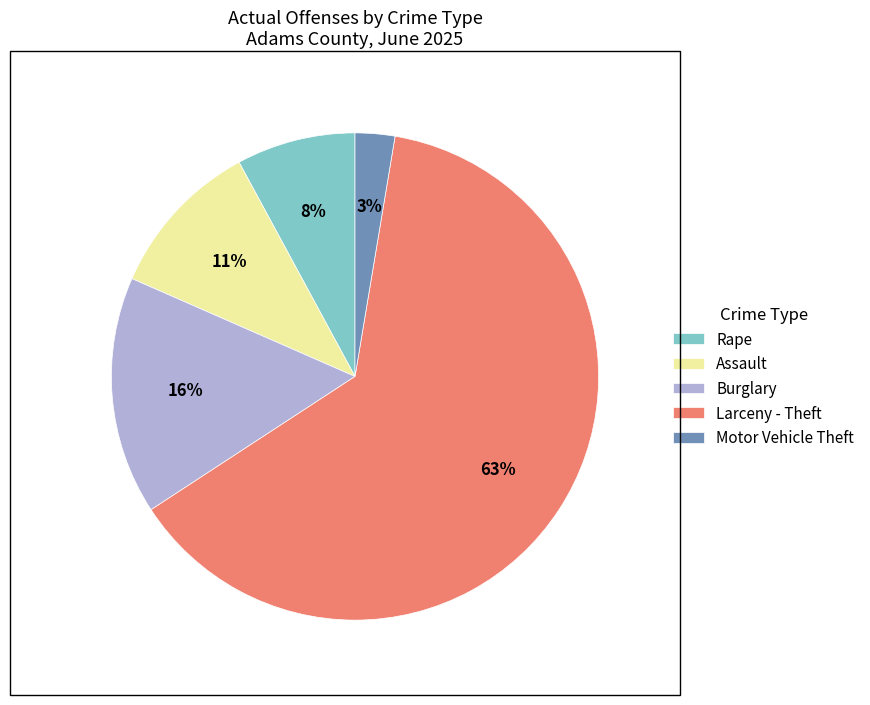

To the nearest percent, what is the difference between the Burglary and Motor Vehicle Theft slice percentages?

13%